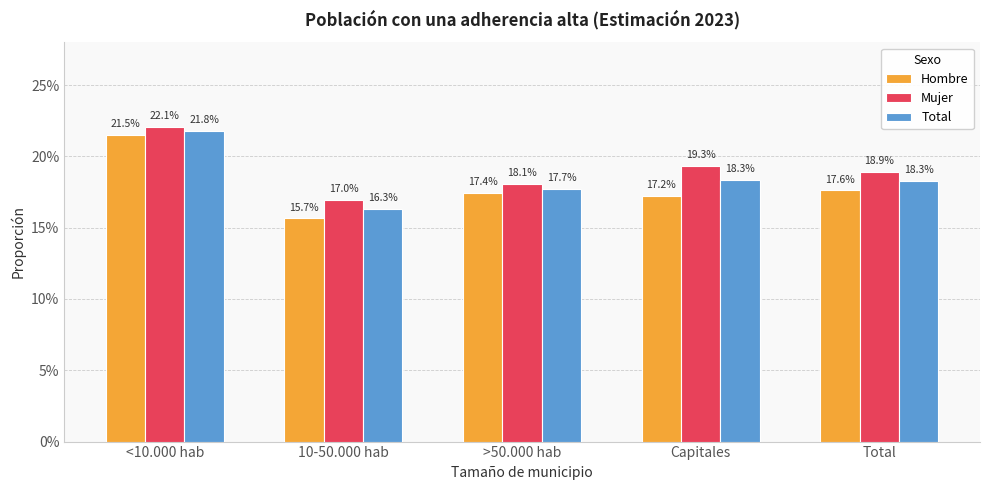

Does the chart contain stacked bars?

No